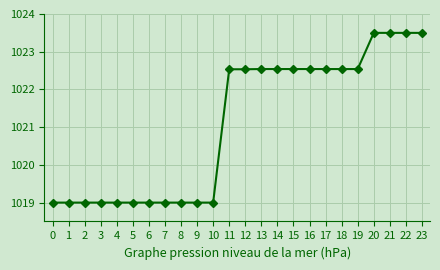

Is it true that the value at 12 is 1022.5?

True